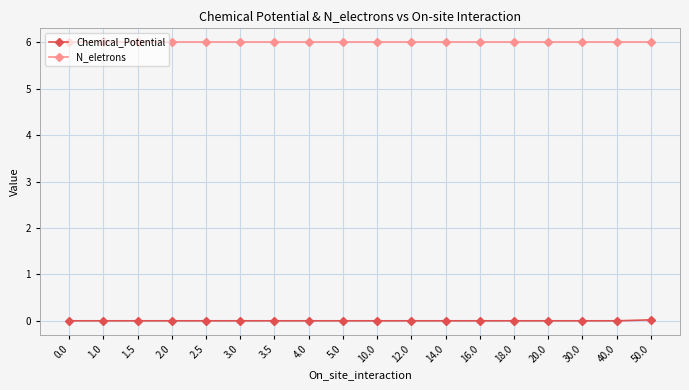

What is the value of the N_eletrons point at the 13th from the left?

6.0